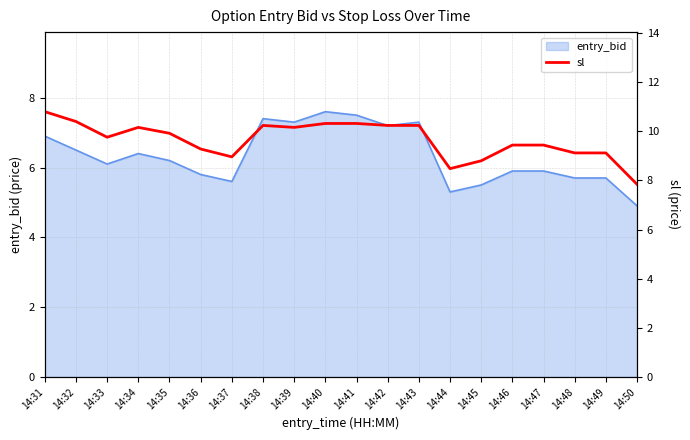

What is the difference between the maximum and minimum values?

3.0